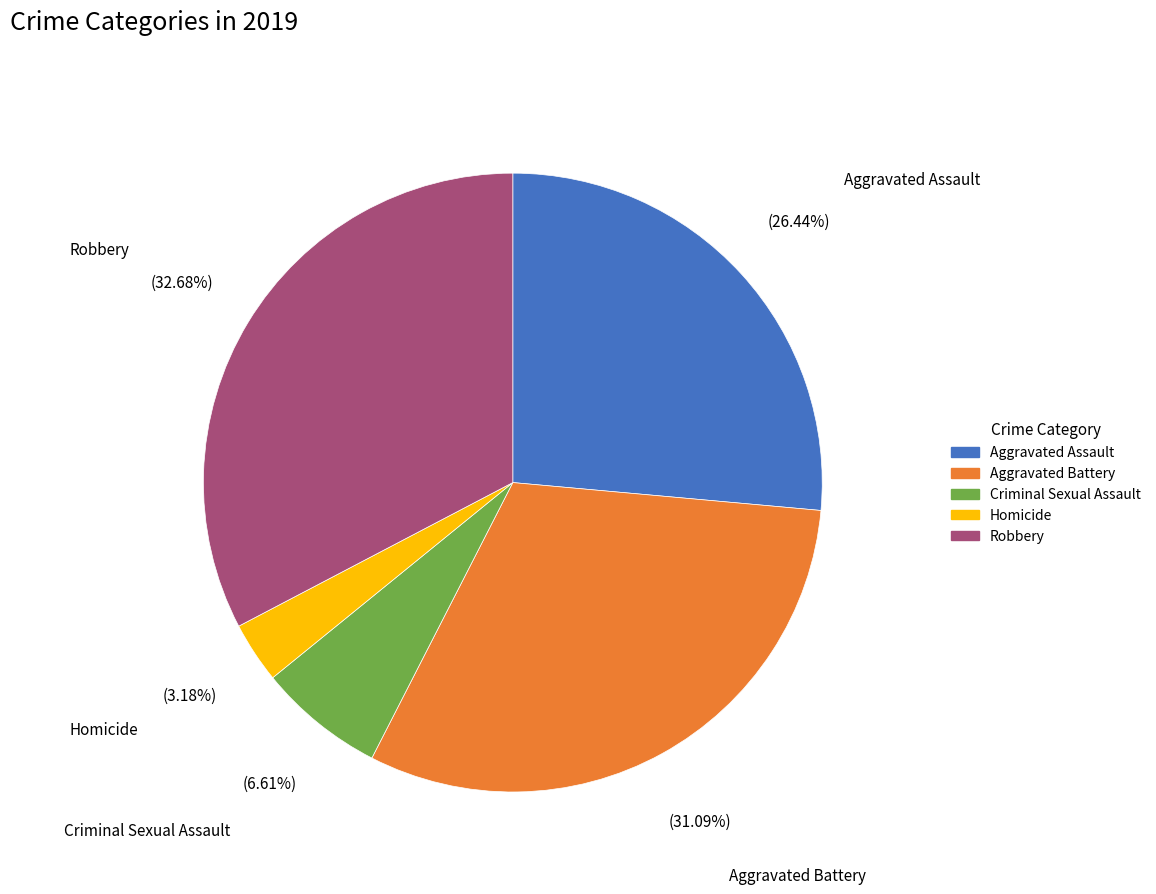

Approximately how many times larger is the value at Aggravated Battery compared to Homicide?

9.8